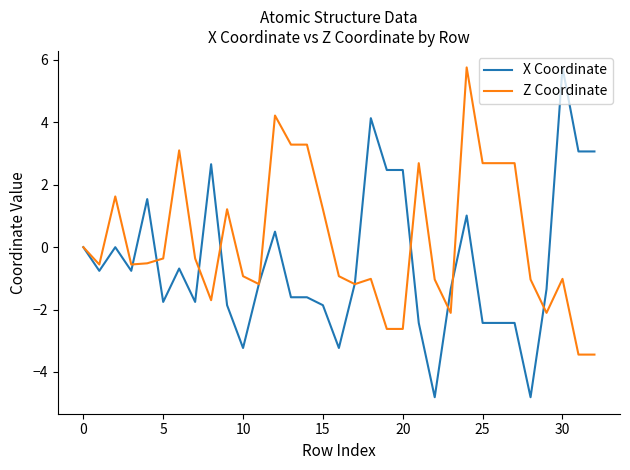

Which series has the widest spread of values?

X Coordinate